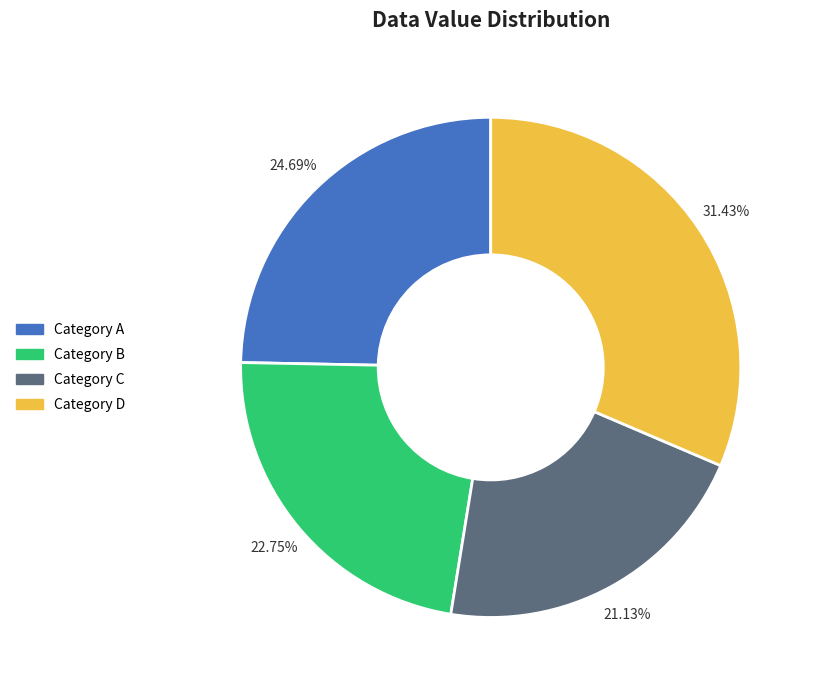

Does any single category account for the majority?

No